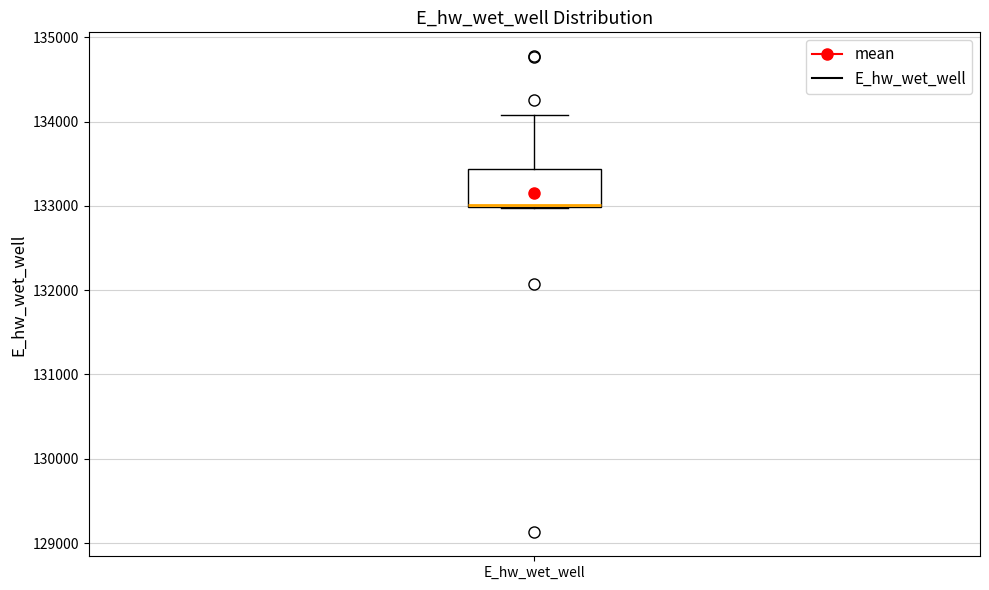

Where is the upper edge of the box for E_hw_wet_well on the y-axis? The values are not printed on the chart, so give them approximately, as read against the axis.

133400